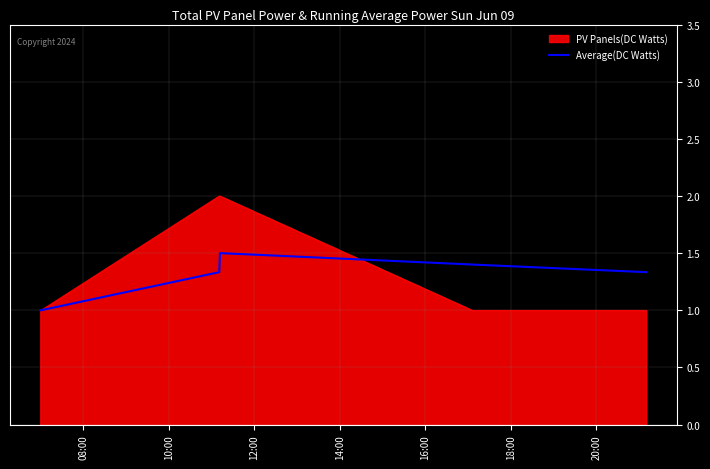

Which series has the widest spread of values?

PV Panels(DC Watts)